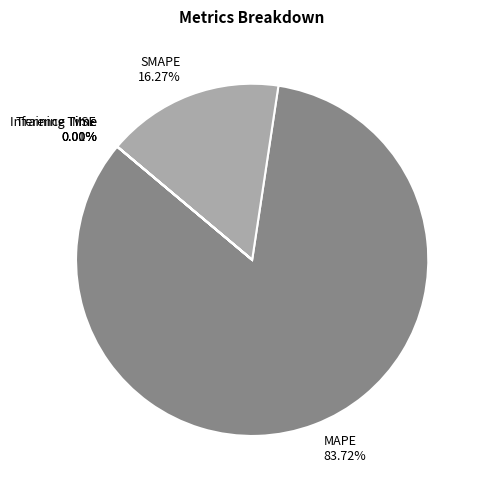

Combined, do MAPE and SMAPE account for over 50%?

Yes